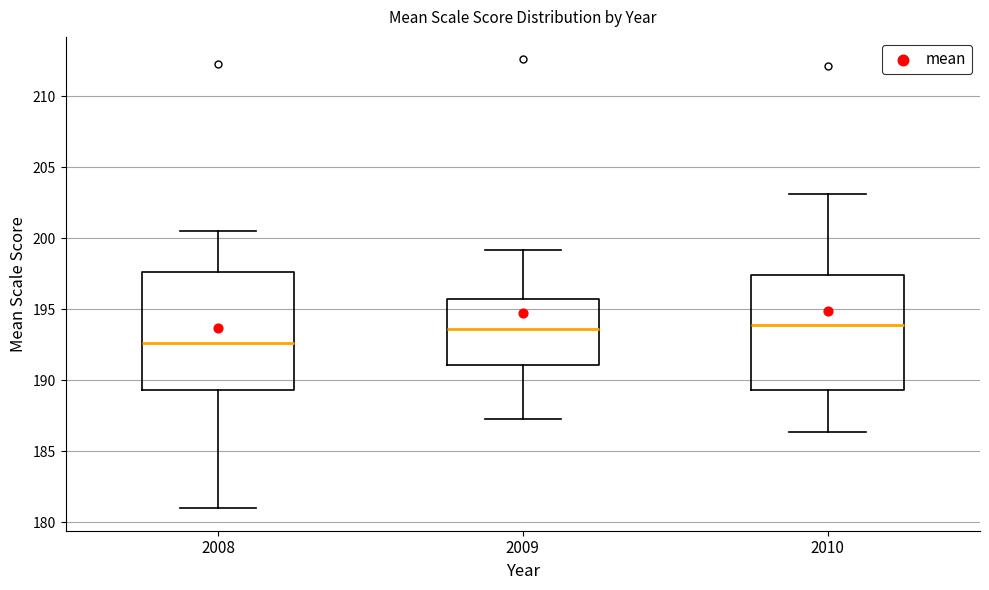

Reading left to right, read every box against the y-axis: the position of its median line, the range the box covers, and the ends of its whiskers. The values are not printed on the chart, so give them approximately, as read against the axis.

2008: median 192.5, box 189.5 to 197.5, whiskers 181.0 to 200.5
2009: median 193.5, box 191.0 to 195.5, whiskers 187.5 to 199.0
2010: median 194.0, box 189.5 to 197.5, whiskers 186.5 to 203.0